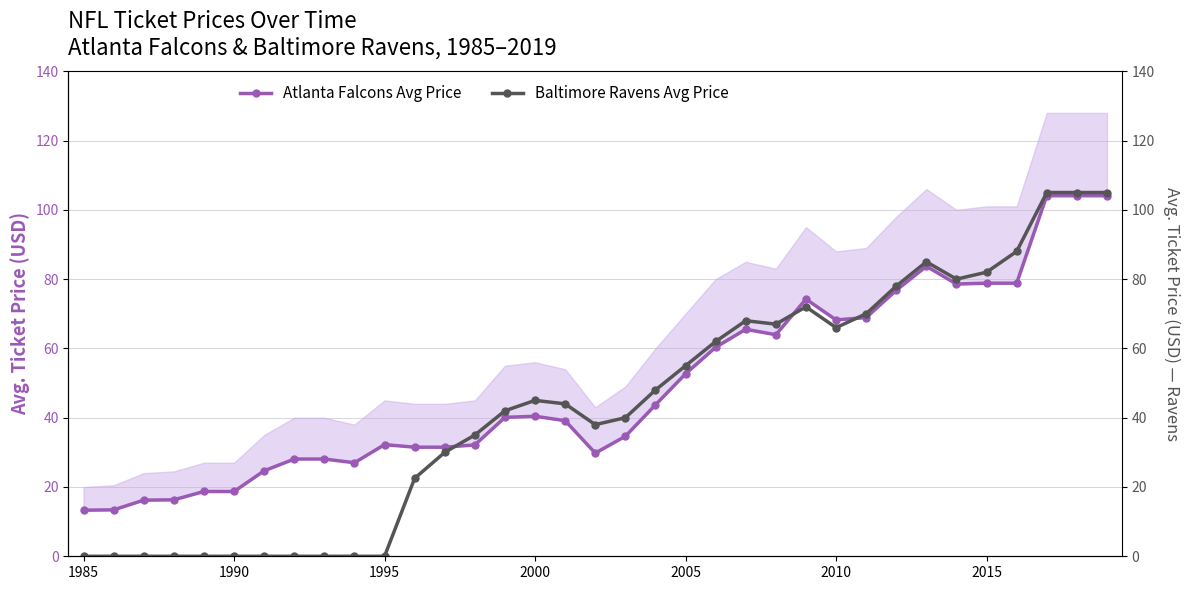

Does the chart have visible grid lines?

Yes